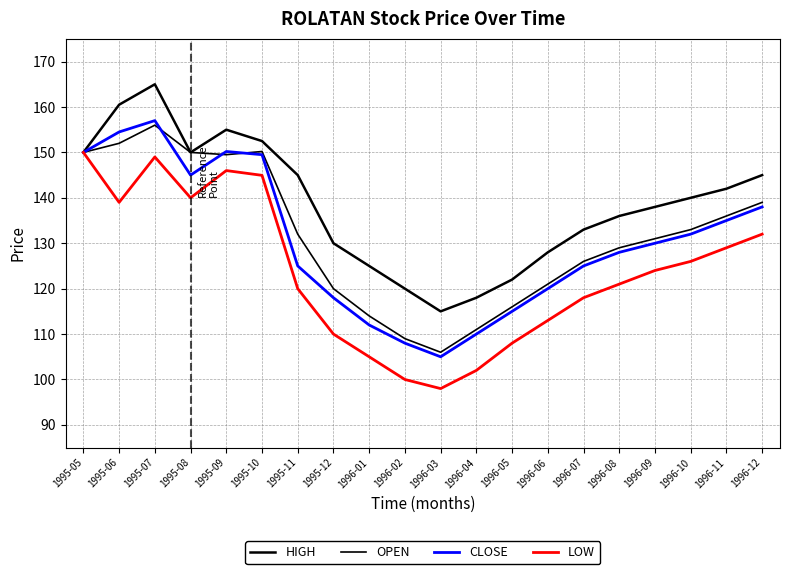

How many lines are shown in the chart?

4